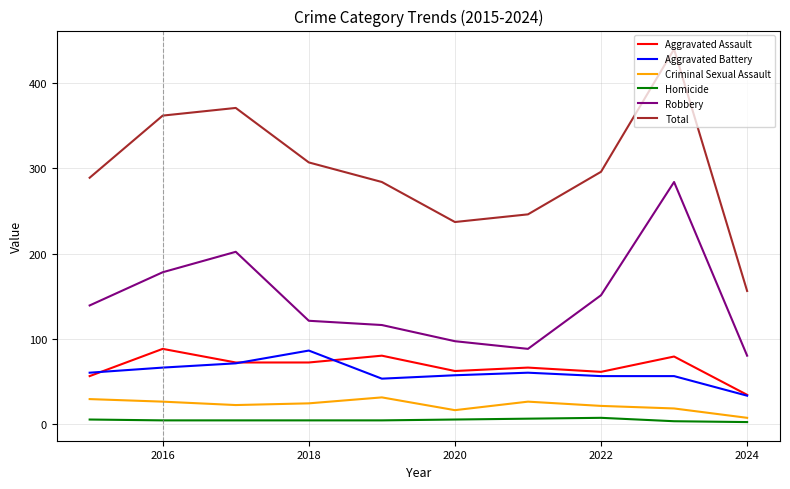

What is the sum of all Criminal Sexual Assault values?

220